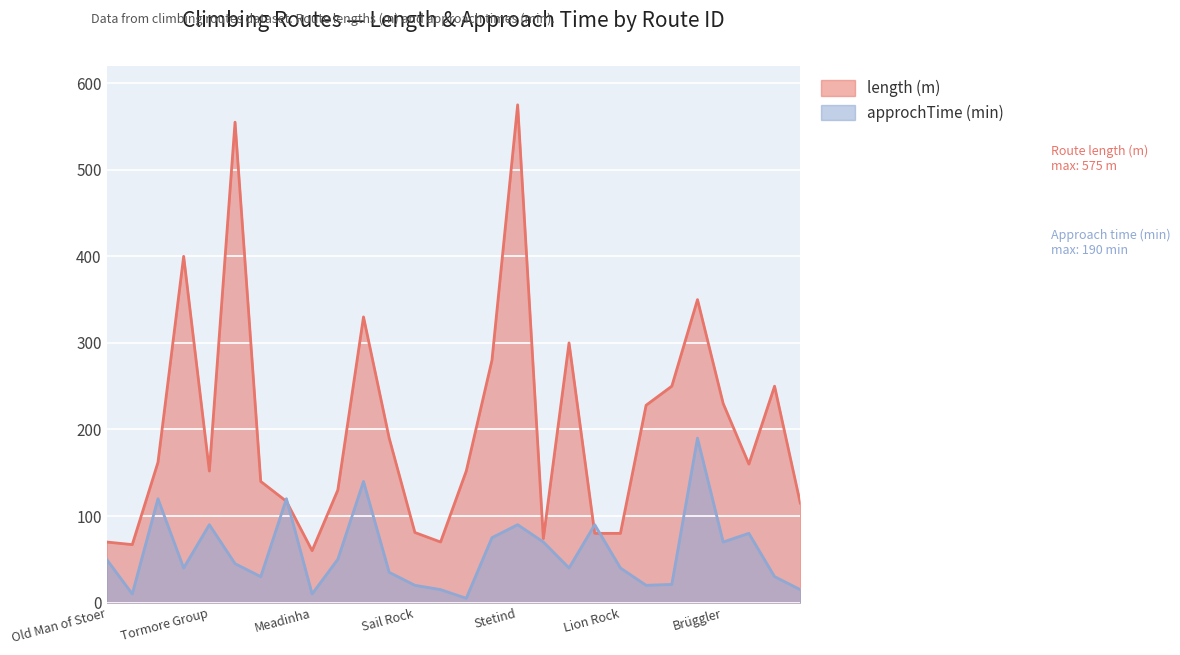

True or false: length has a value of 250 at 23.

True